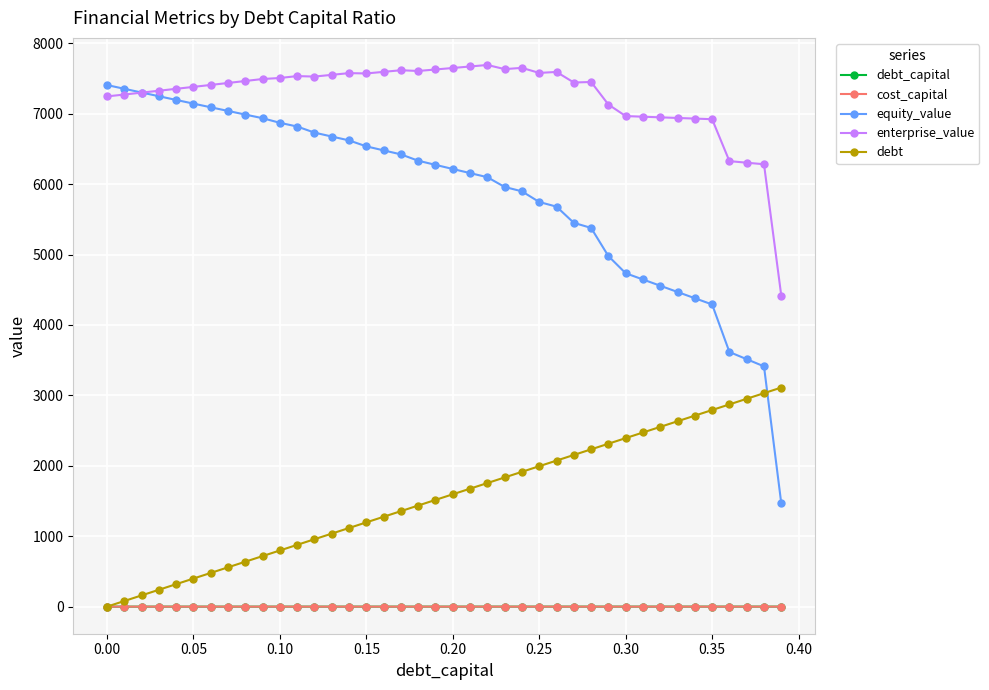

Which series has the largest total across all categories?

enterprise_value